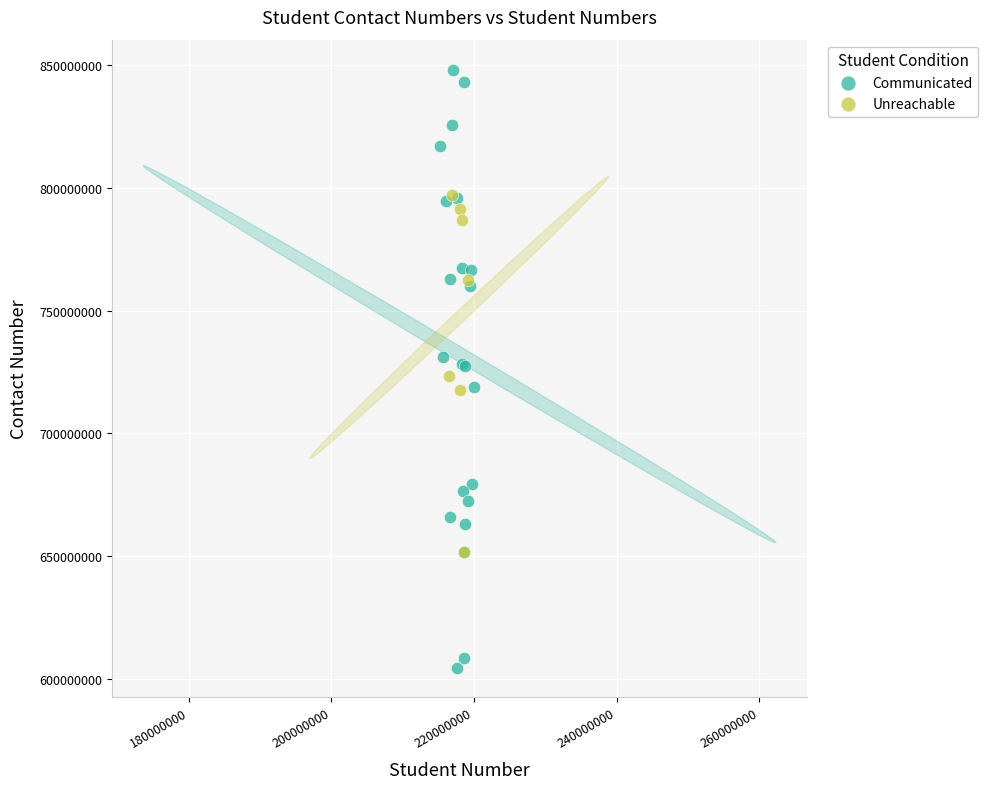

Which series reaches the maximum Y coordinate?

Communicated